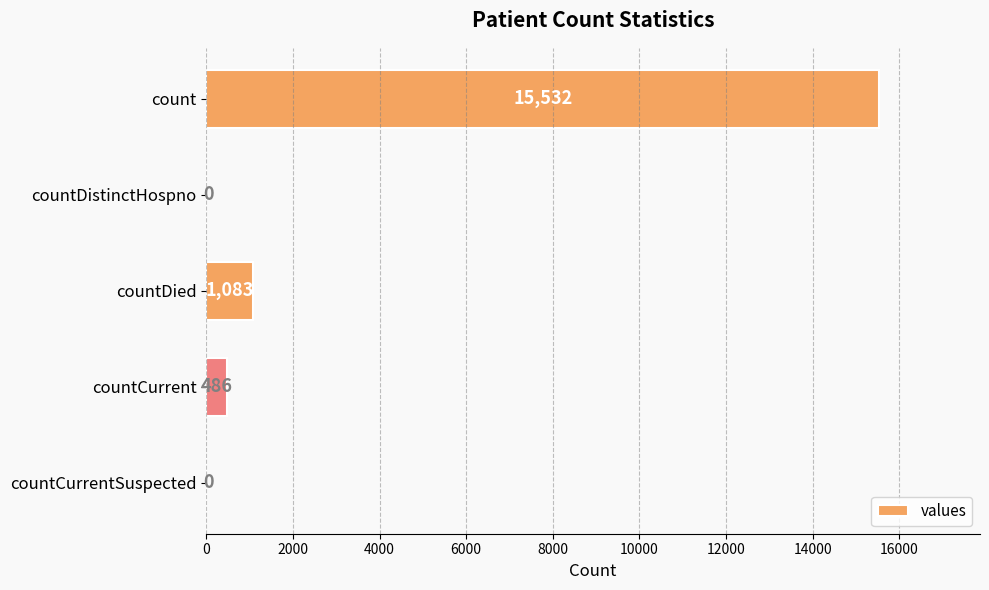

What is the sum of all values?

17101